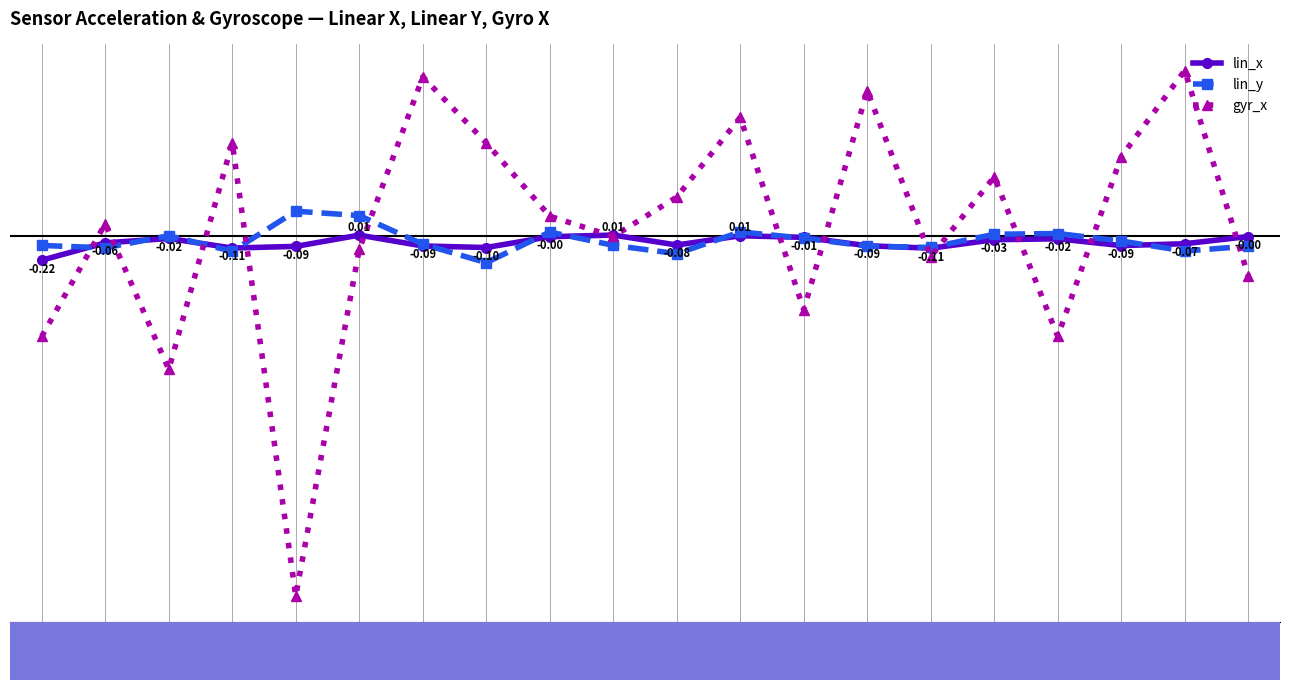

What is the sum of all lin_y values?

-0.8